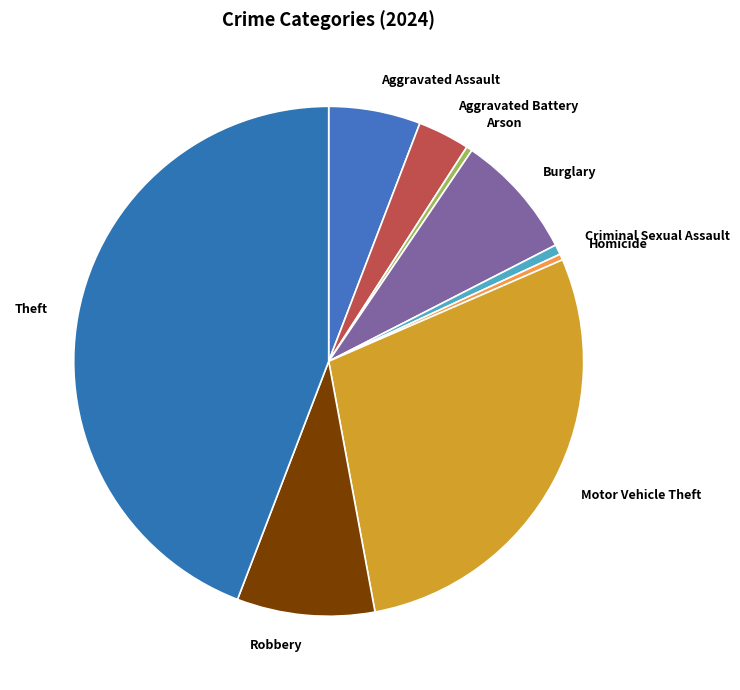

Does Motor Vehicle Theft account for over 50% of the chart?

No